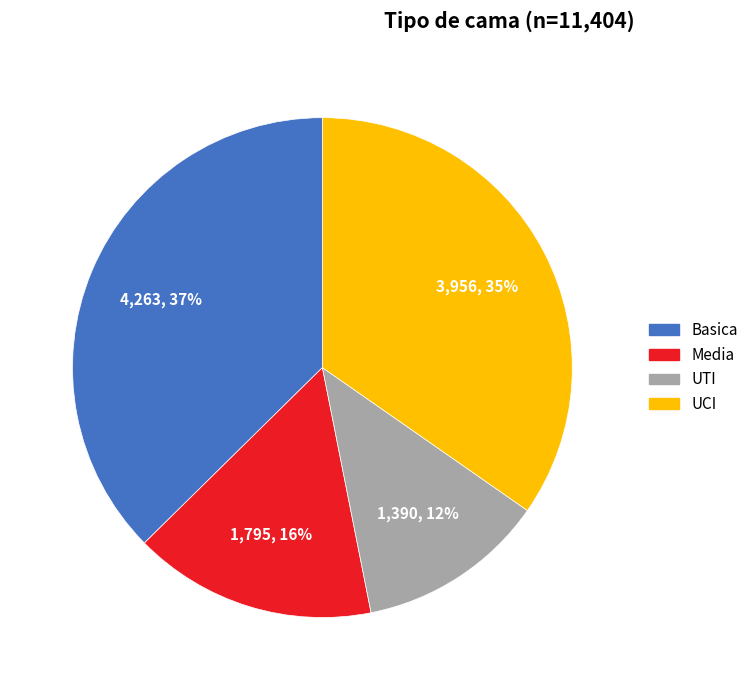

To the nearest percent, what percentage of the pie is UCI?

35%